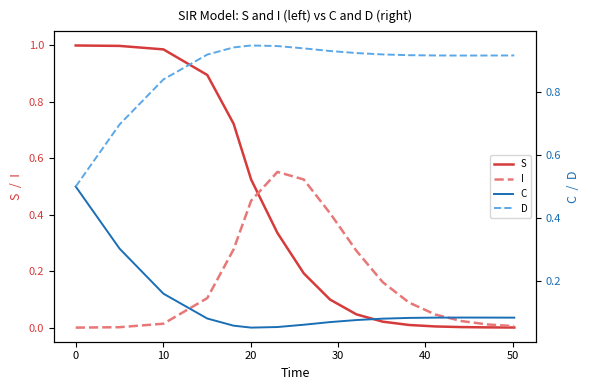

List the series in order of their peak value, highest first.

S, D, I, C